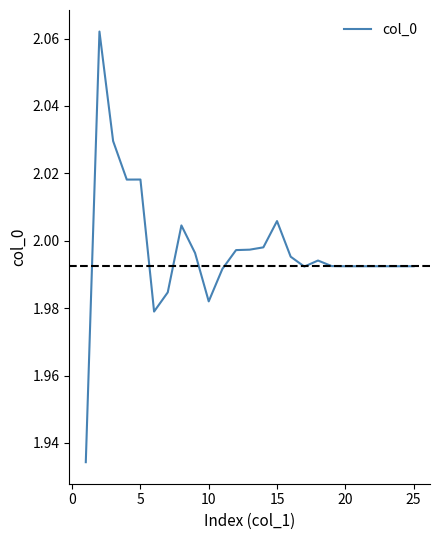

How many interior local valleys (lower than both neighbors) does the data have?

4